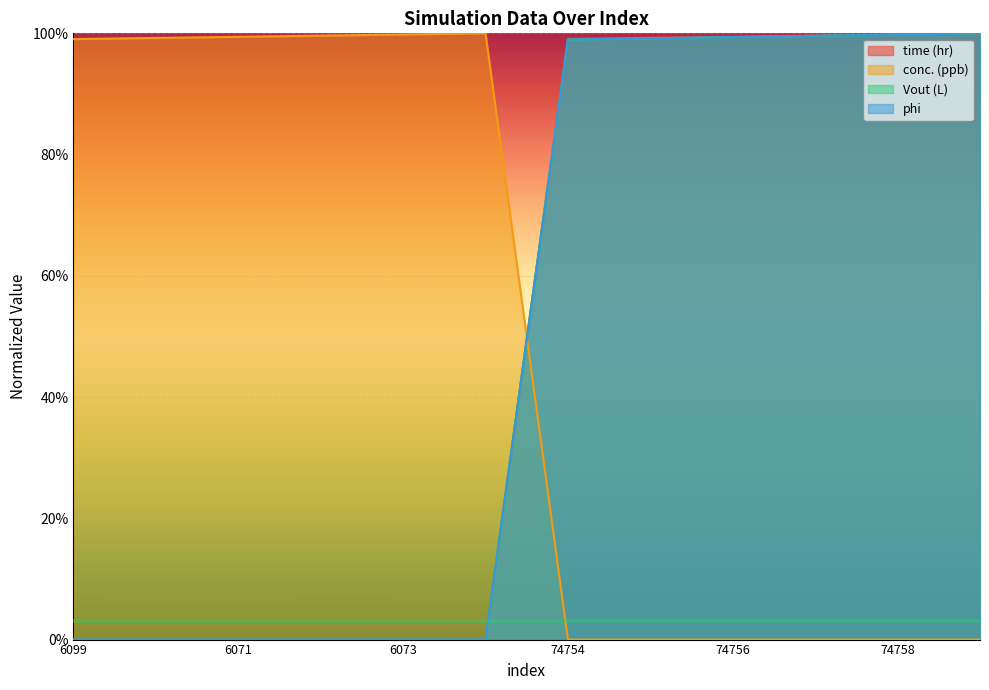

What is the difference between the time (hr) values at 74757 and 6073?

1.0